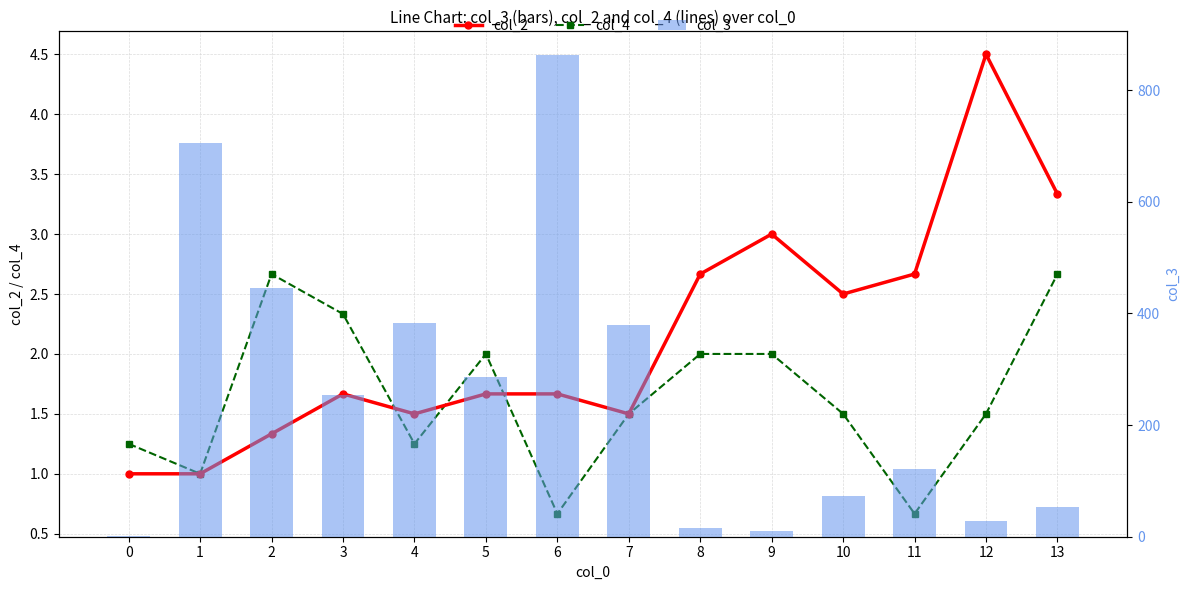

What is the total value across all series at 10?

76.8